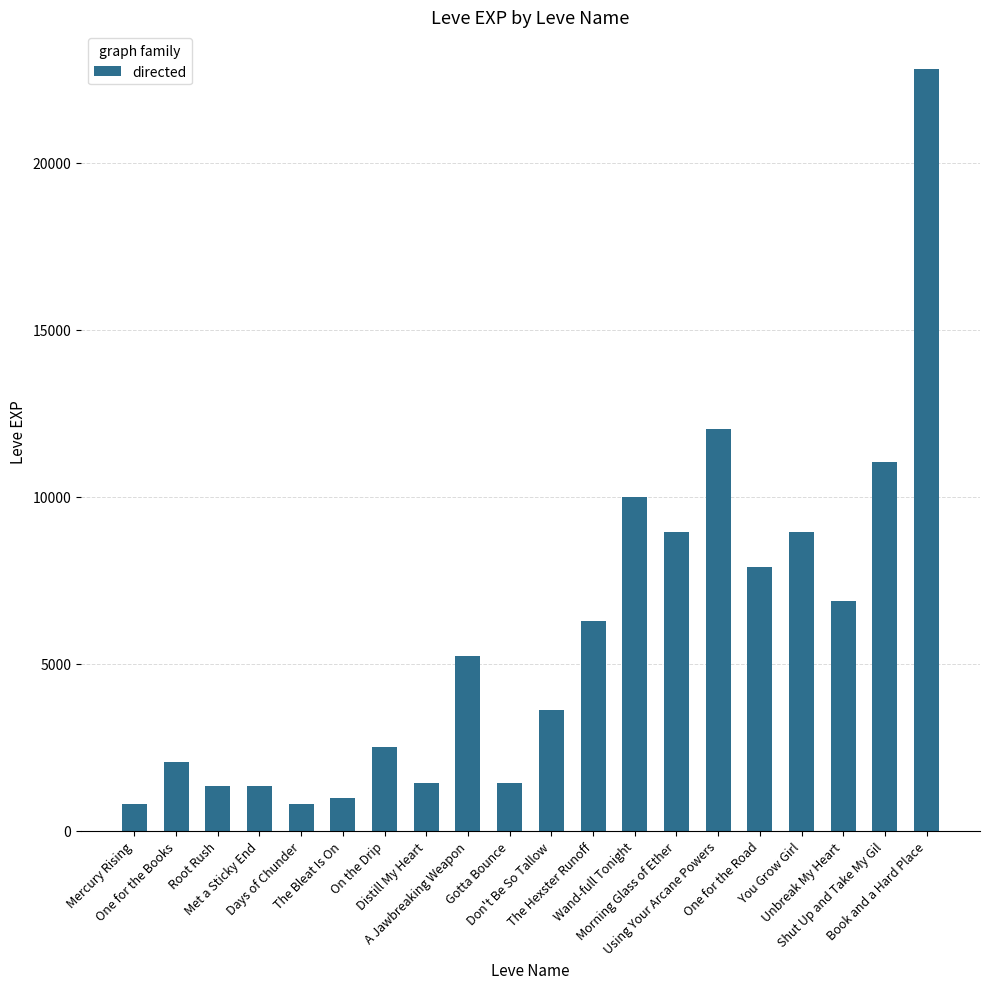

What is the difference between the maximum and minimum values?

21990